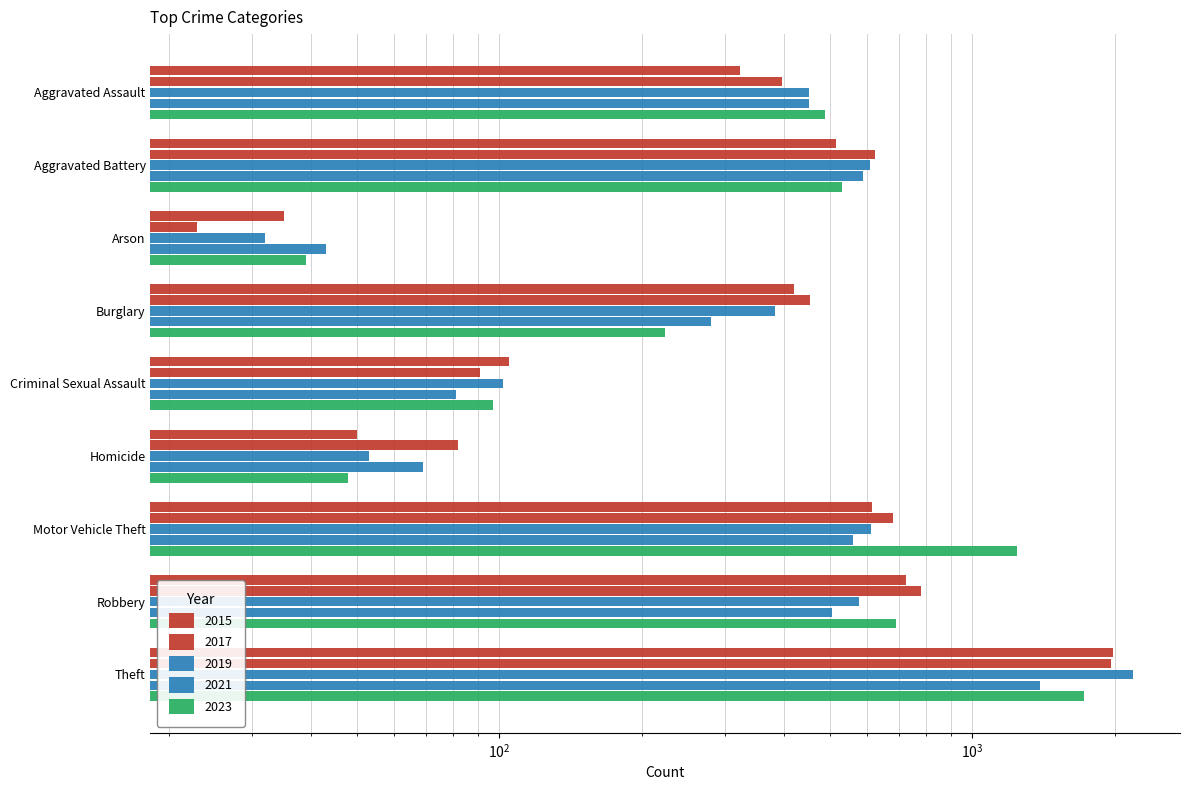

Between Burglary and Motor Vehicle Theft, which series saw the biggest shift?

2023